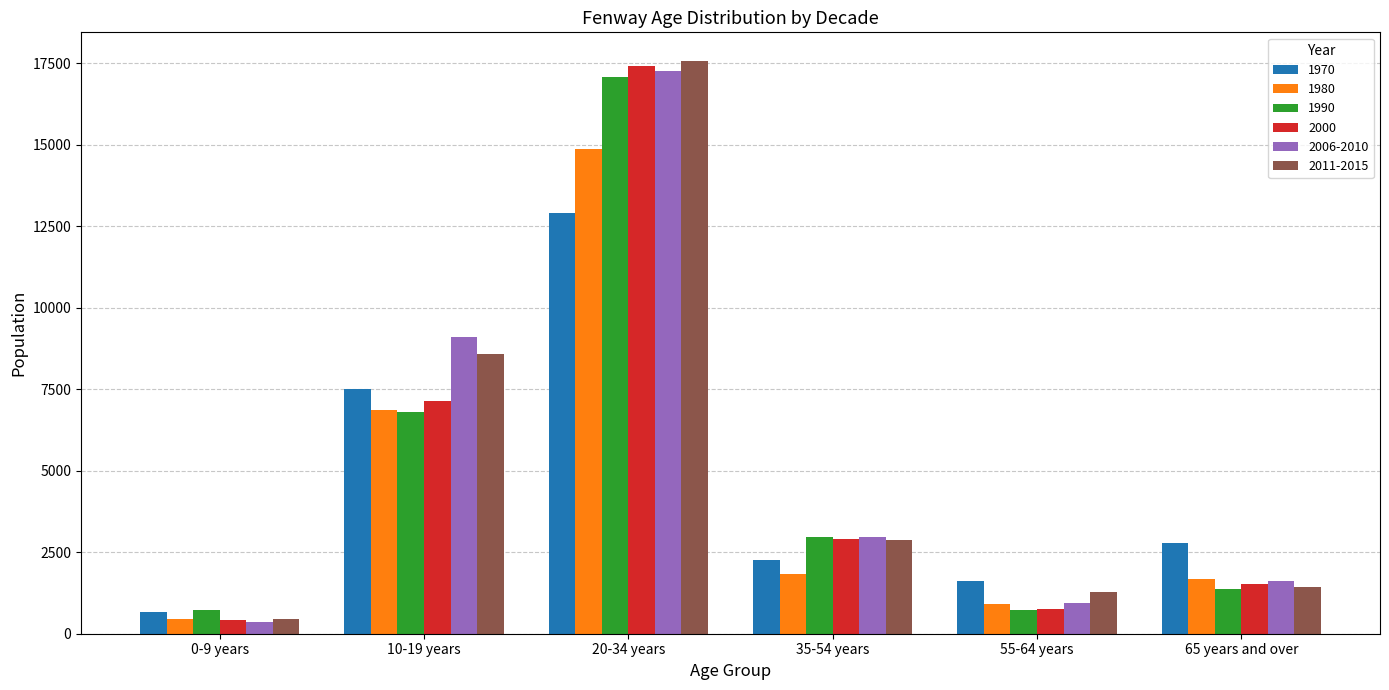

The 2000 series shows 423 at 0-9 years. True or false?

True